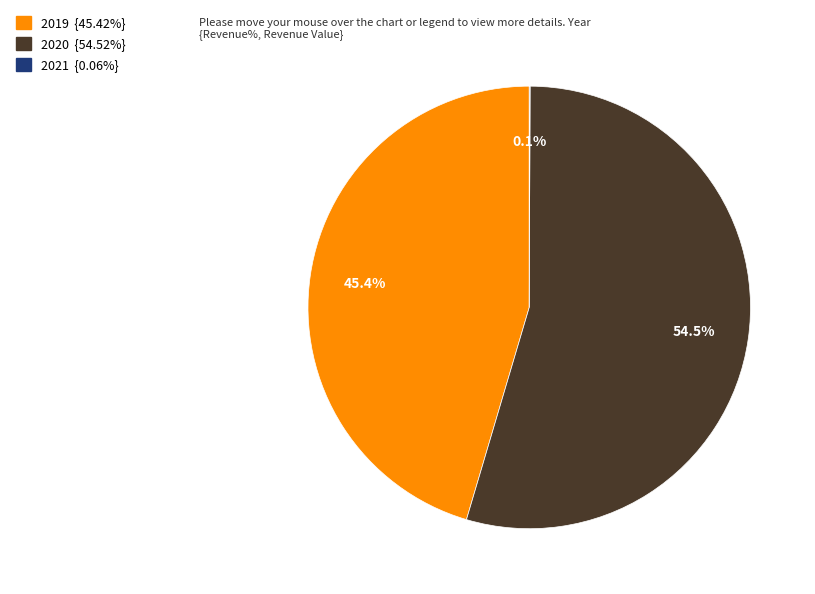

Is 2020 the majority of the pie?

Yes